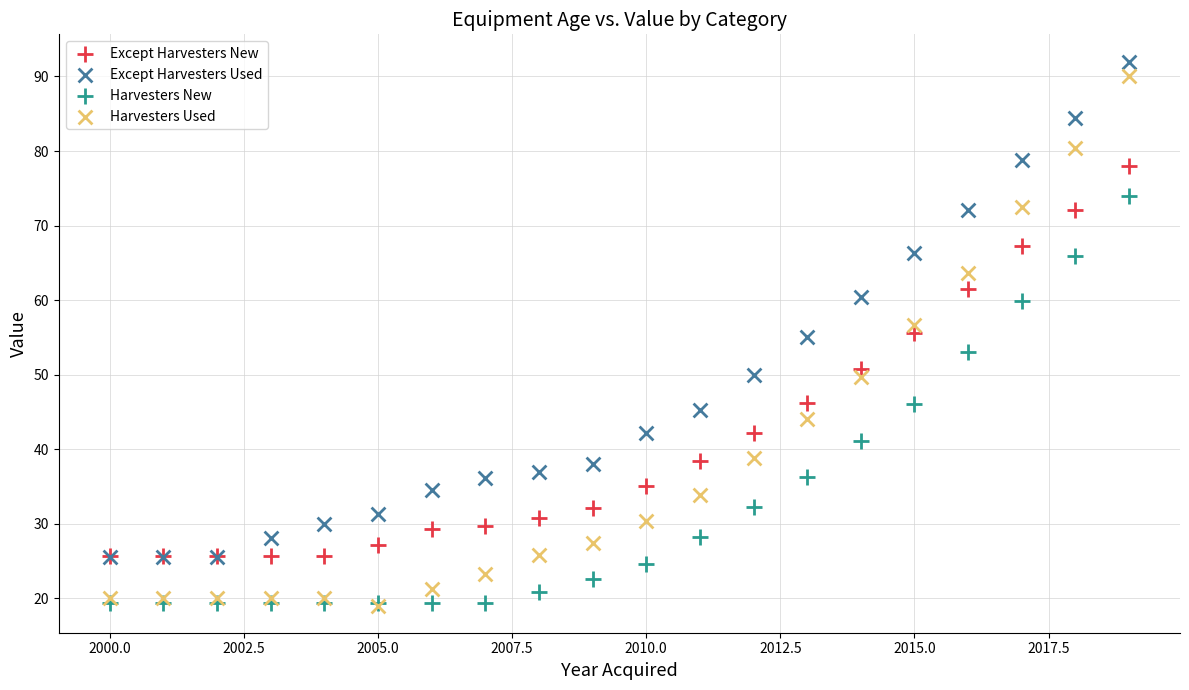

Which series reaches the maximum Y coordinate?

Except Harvesters Used